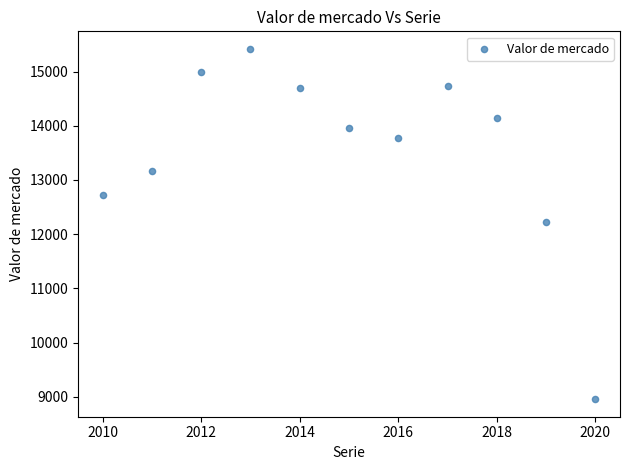

What is the range of X values (max minus min)?

10